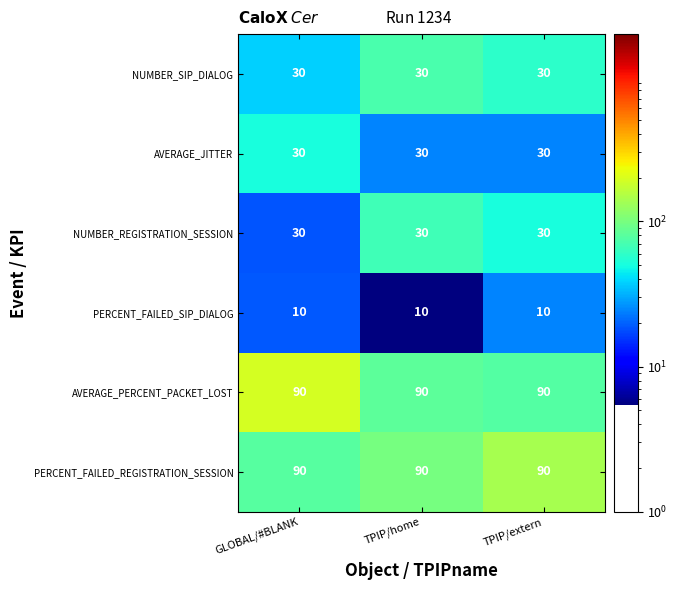

True or false: AVERAGE_JITTER has a value of 30 at GLOBAL/#BLANK.

True